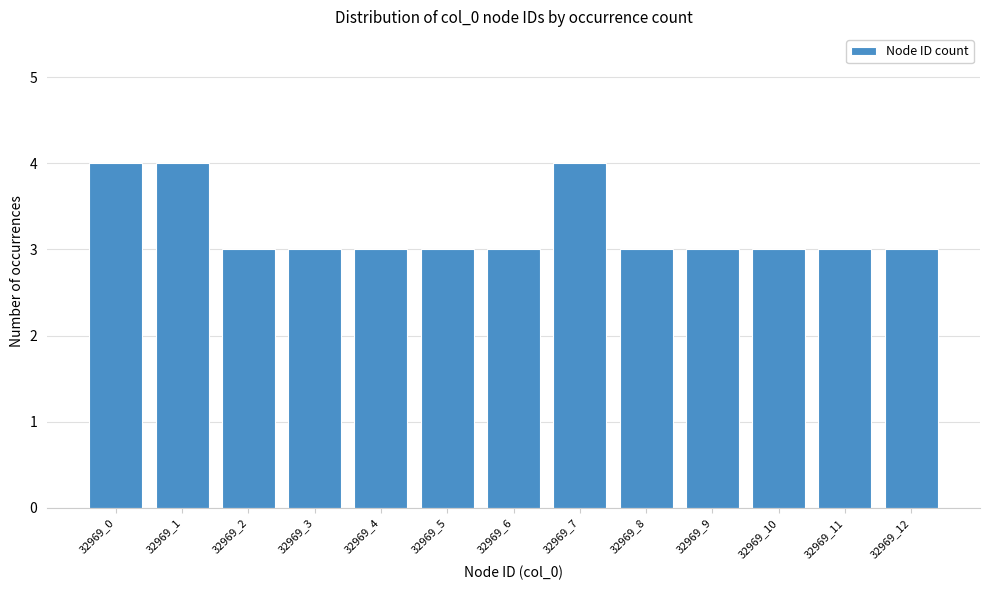

Reading right to left, transcribe all the data shown in this chart.

32969_12=3	32969_11=3	32969_10=3	32969_9=3	32969_8=3	32969_7=4	32969_6=3	32969_5=3	32969_4=3	32969_3=3	32969_2=3	32969_1=4	32969_0=4